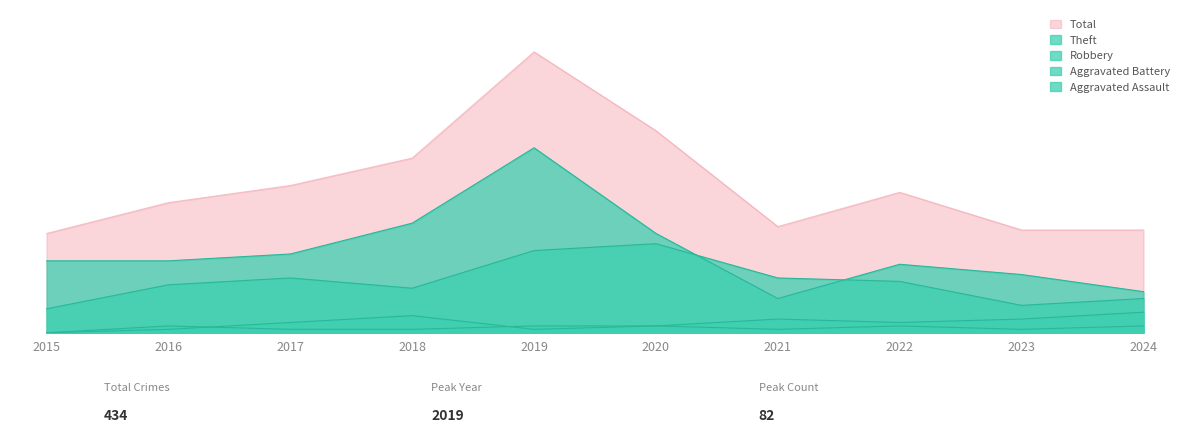

Which category has the lowest value across all series?

2015